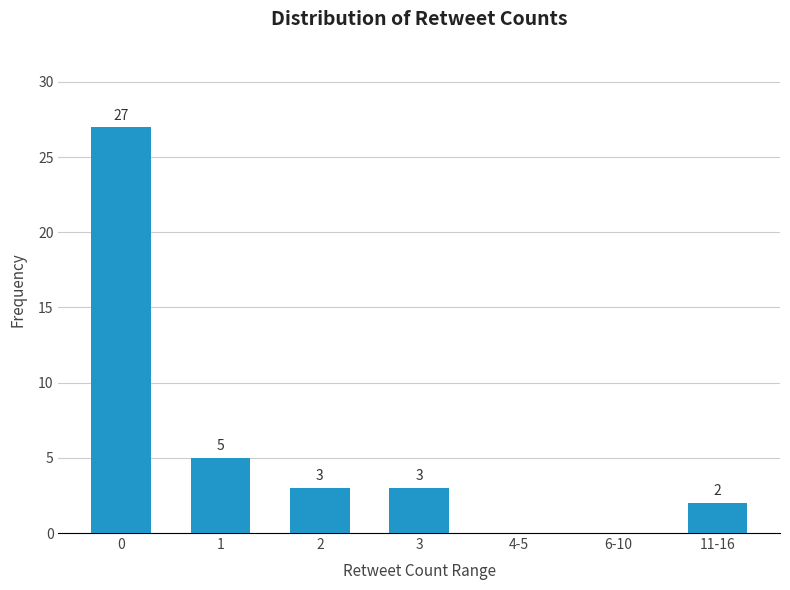

What value does the data have at 3?

3